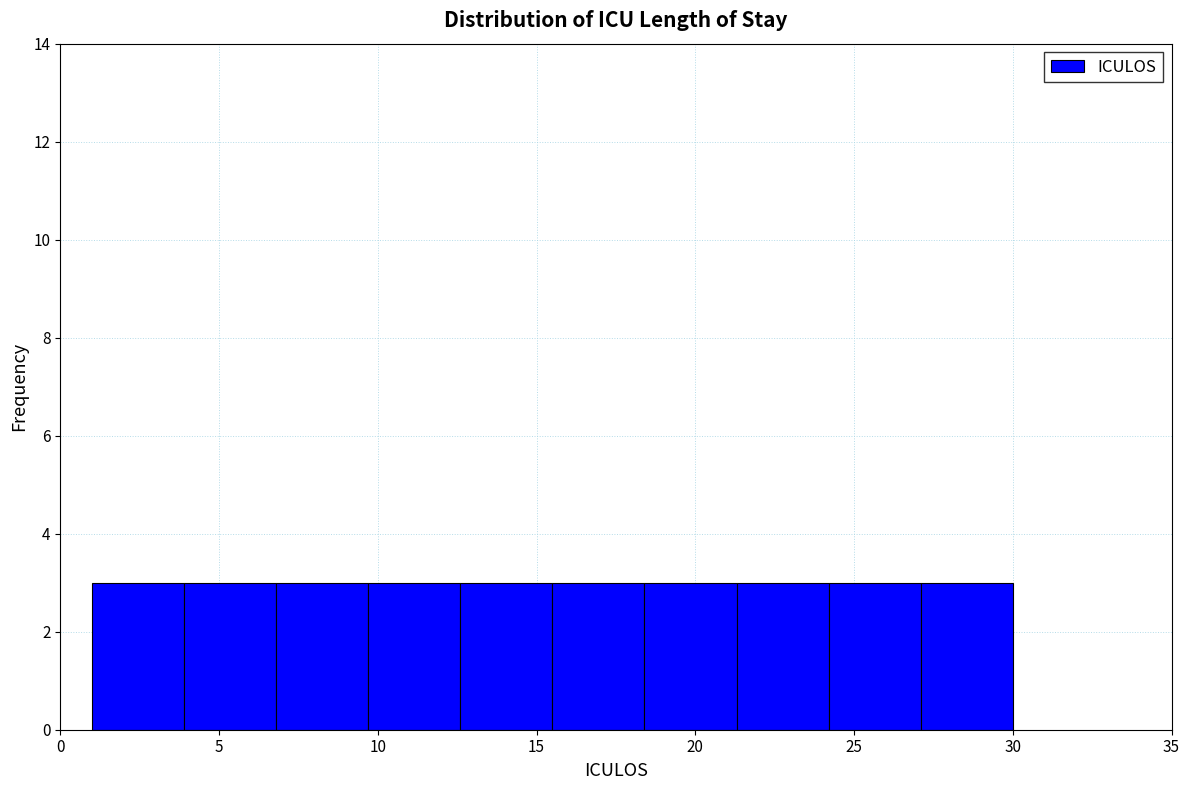

Reading left to right, list every bar in this chart as the range it spans on the x-axis followed by its height. Neither the bar edges nor the heights are printed on the chart, so give them approximately, as read against the axes.

1.0 to 3.9: 3
3.9 to 6.8: 3
6.8 to 9.7: 3
9.7 to 12.6: 3
12.6 to 15.5: 3
15.5 to 18.4: 3
18.4 to 21.3: 3
21.3 to 24.2: 3
24.2 to 27.1: 3
27.1 to 30.0: 3